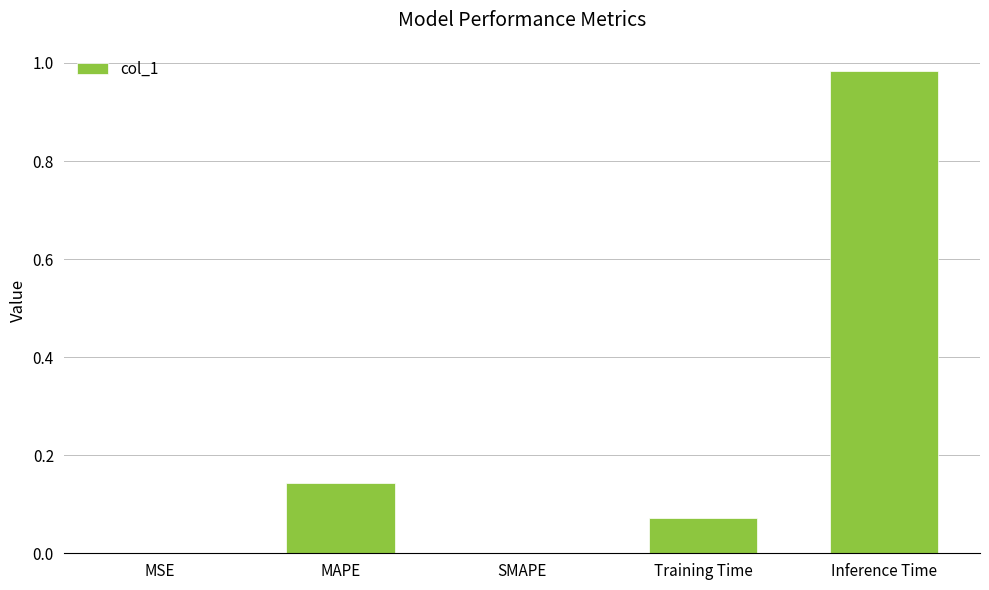

What is the sum of all values?

1.2